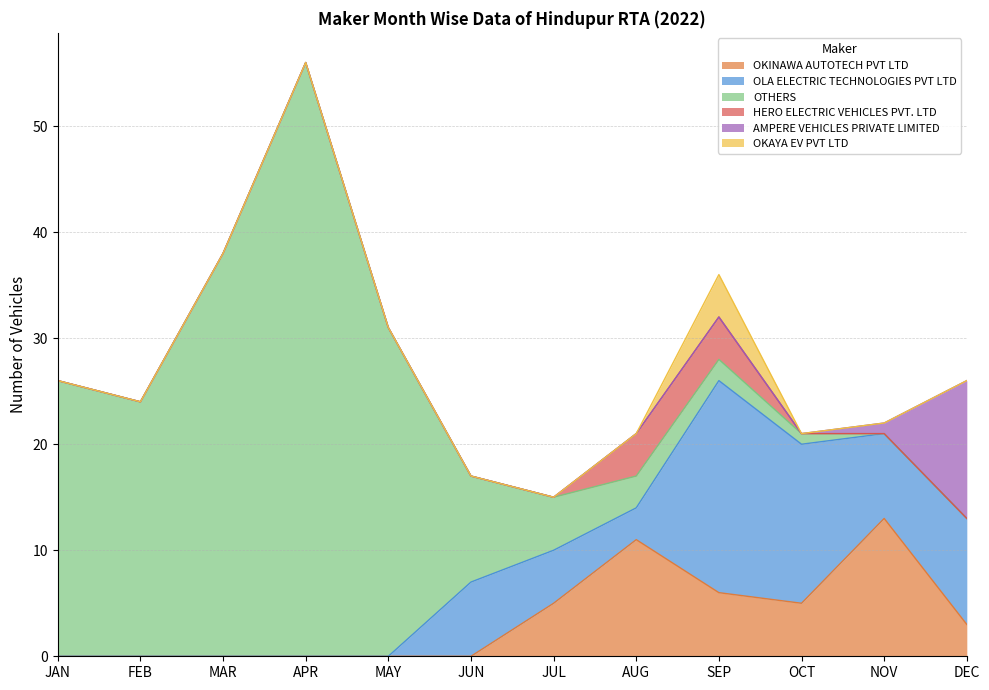

Between which two adjacent categories do OLA ELECTRIC TECHNOLOGIES PVT LTD and HERO ELECTRIC VEHICLES PVT. LTD first intersect?

JUL and AUG